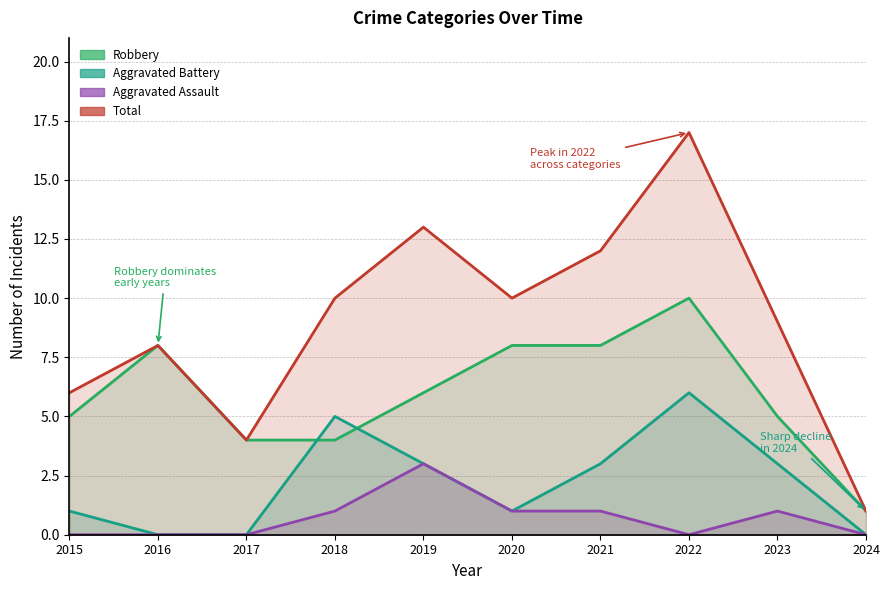

In Aggravated Battery, how many points are higher than both neighbors (excluding endpoints)?

2